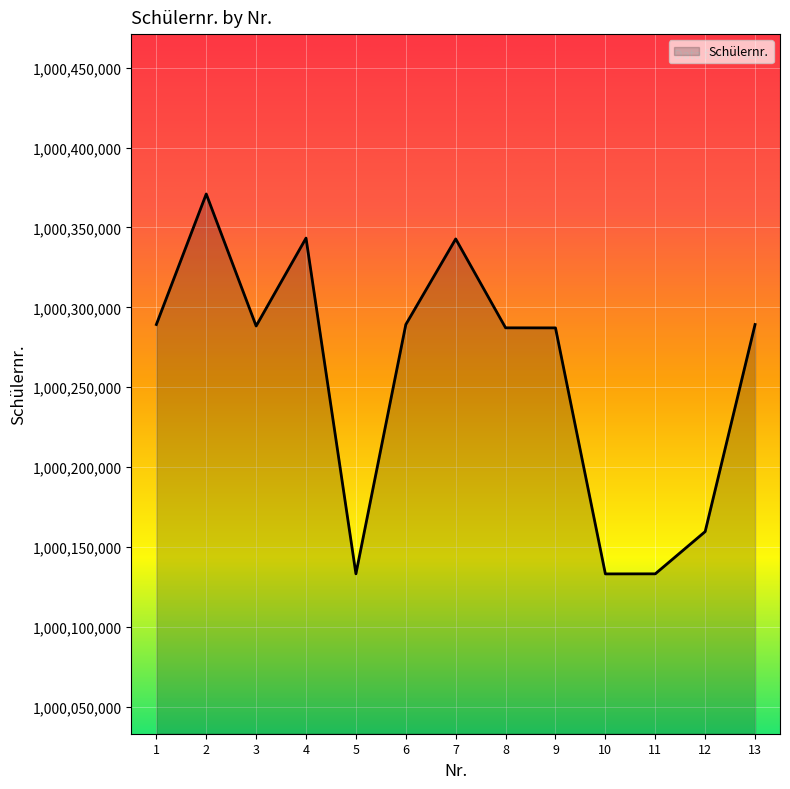

At which label does the data first exceed 1000288351?

1